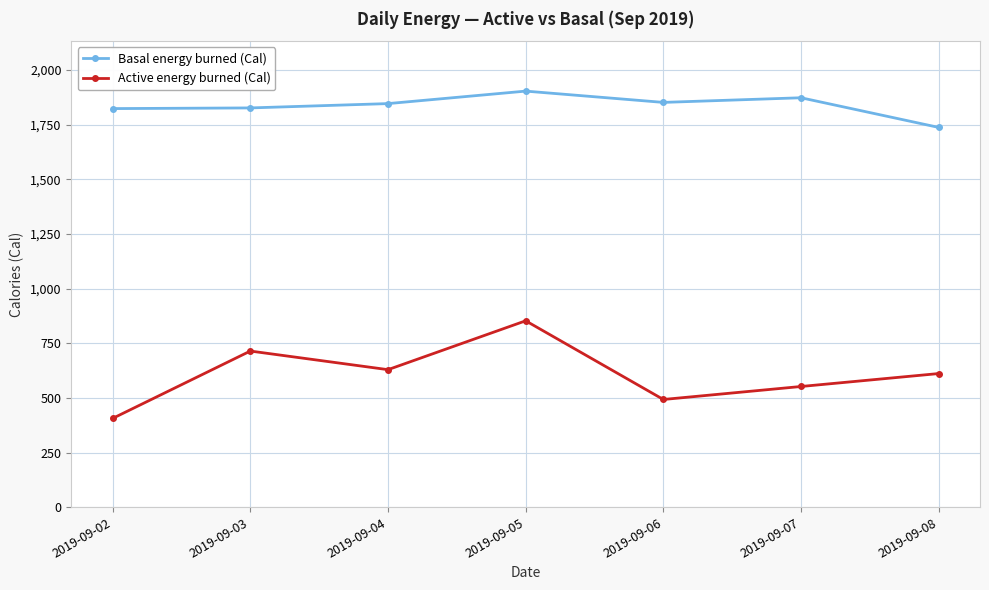

What is the approximate value of Active energy burned (Cal) at 2019-09-04?

629.3